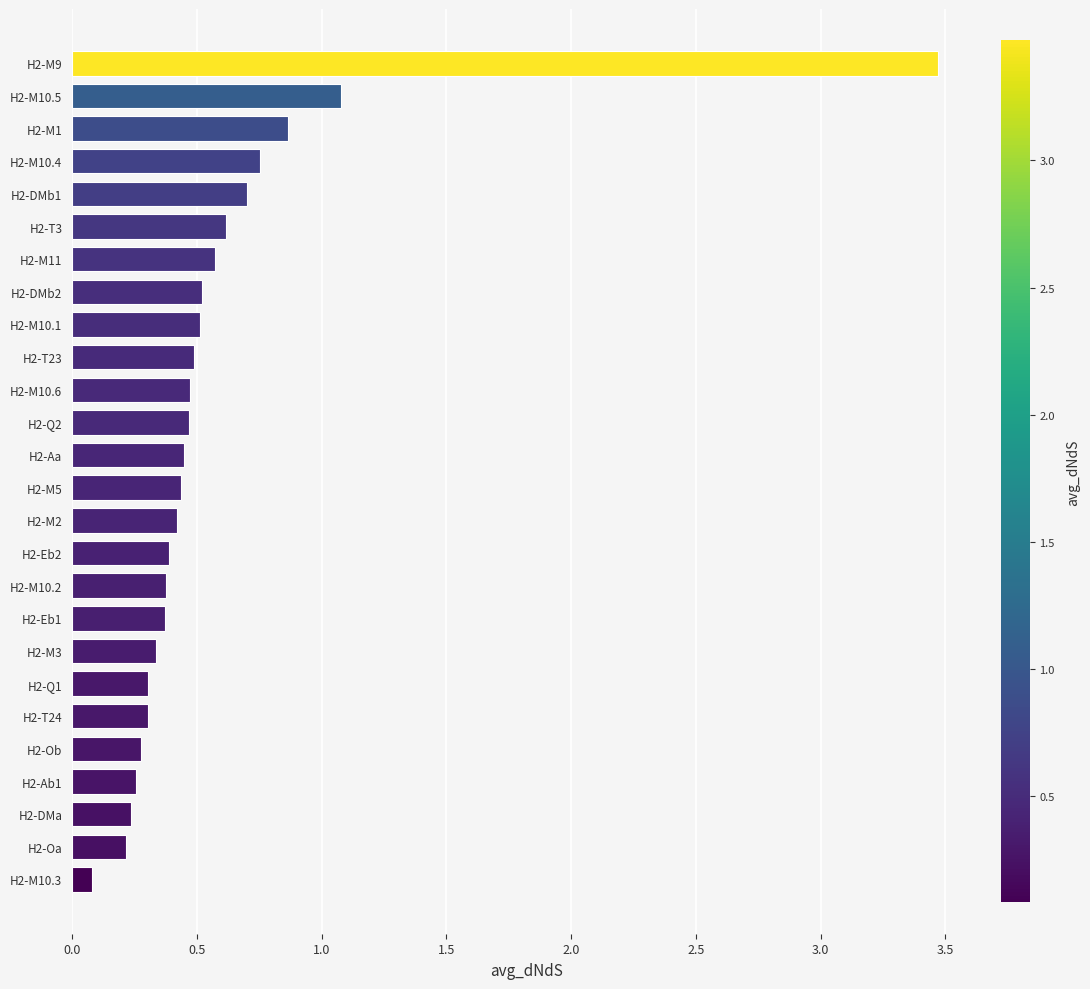

True or false: the data shows 0.2 at H2-Aa.

False